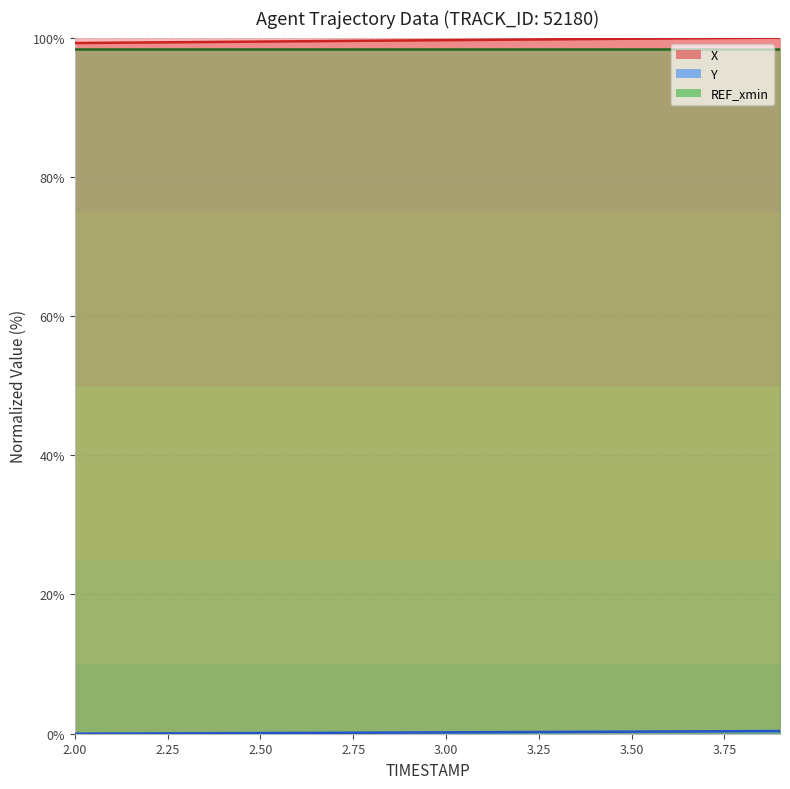

What is the average value of the Y series?

0.2